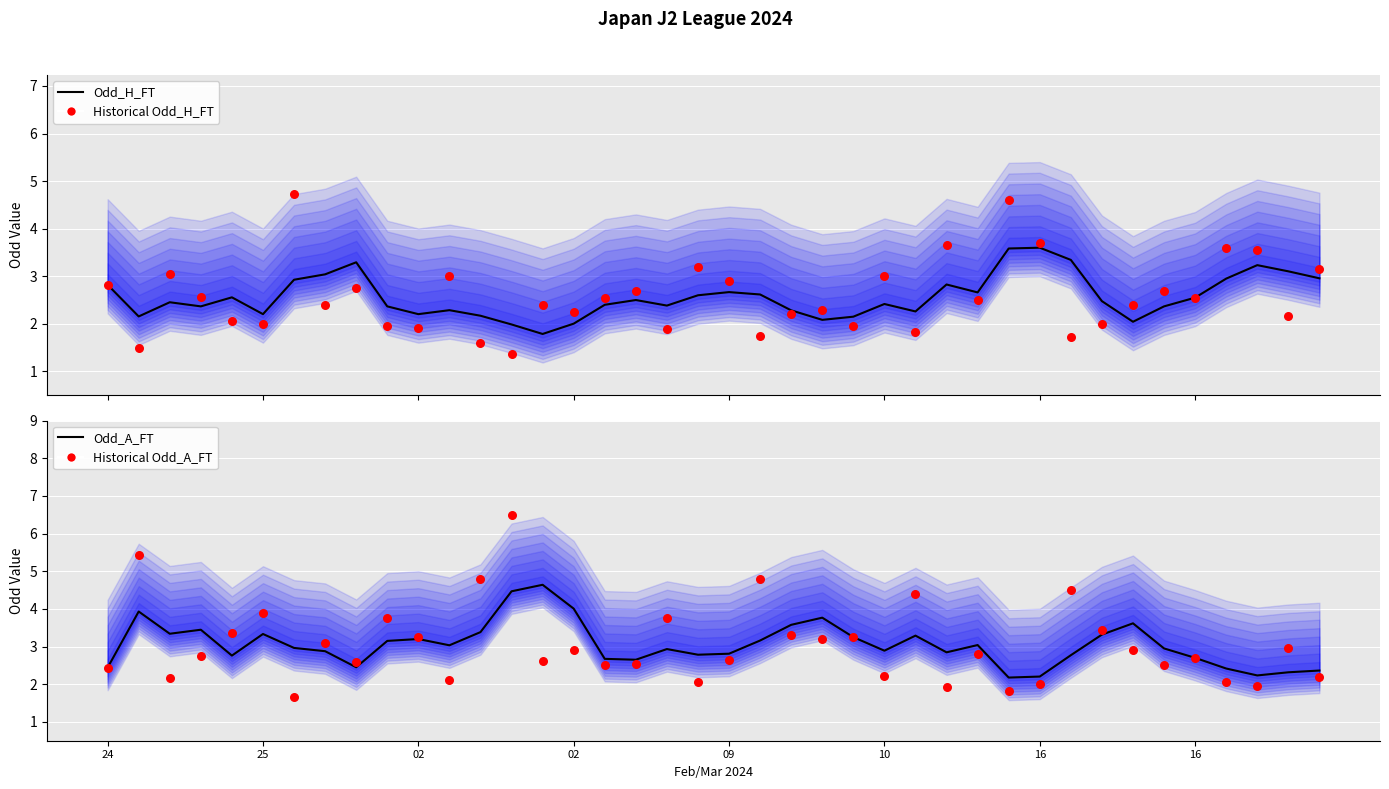

Which series has the largest total across all categories?

Odd_A_FT (smooth)